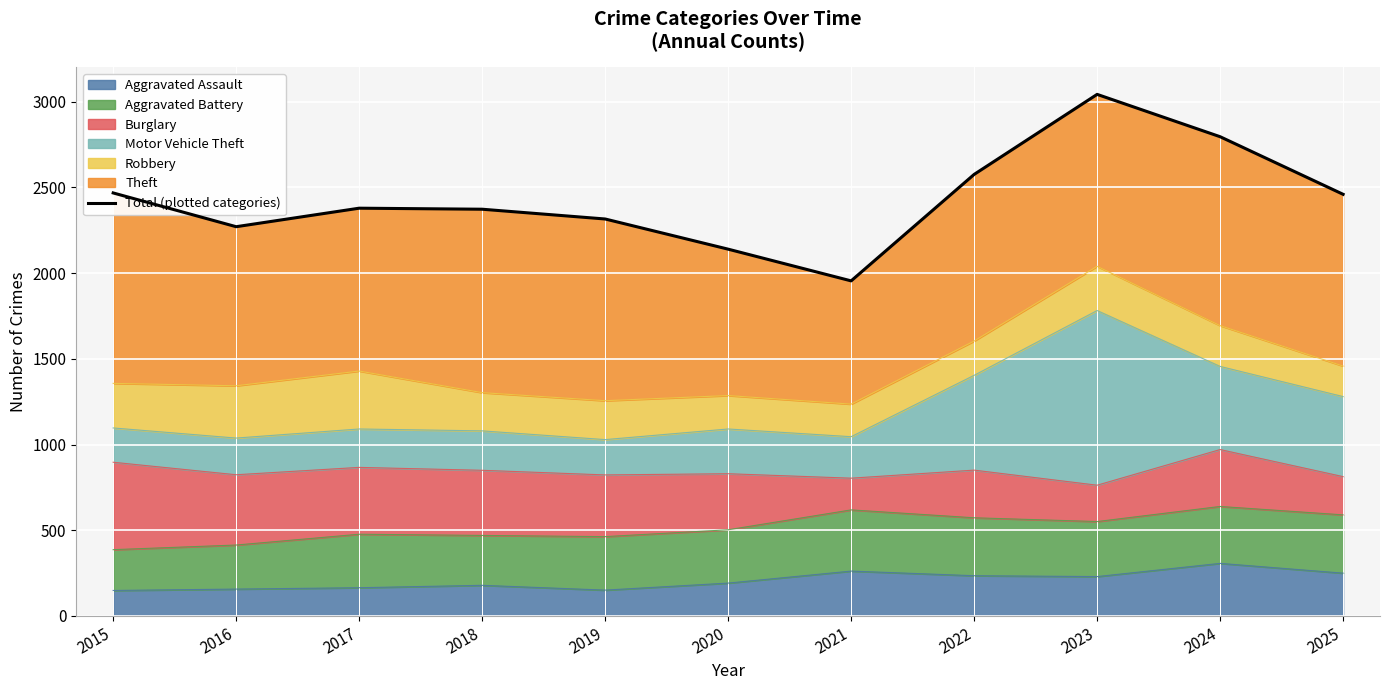

What is the value of the 2nd point from the left?

2271